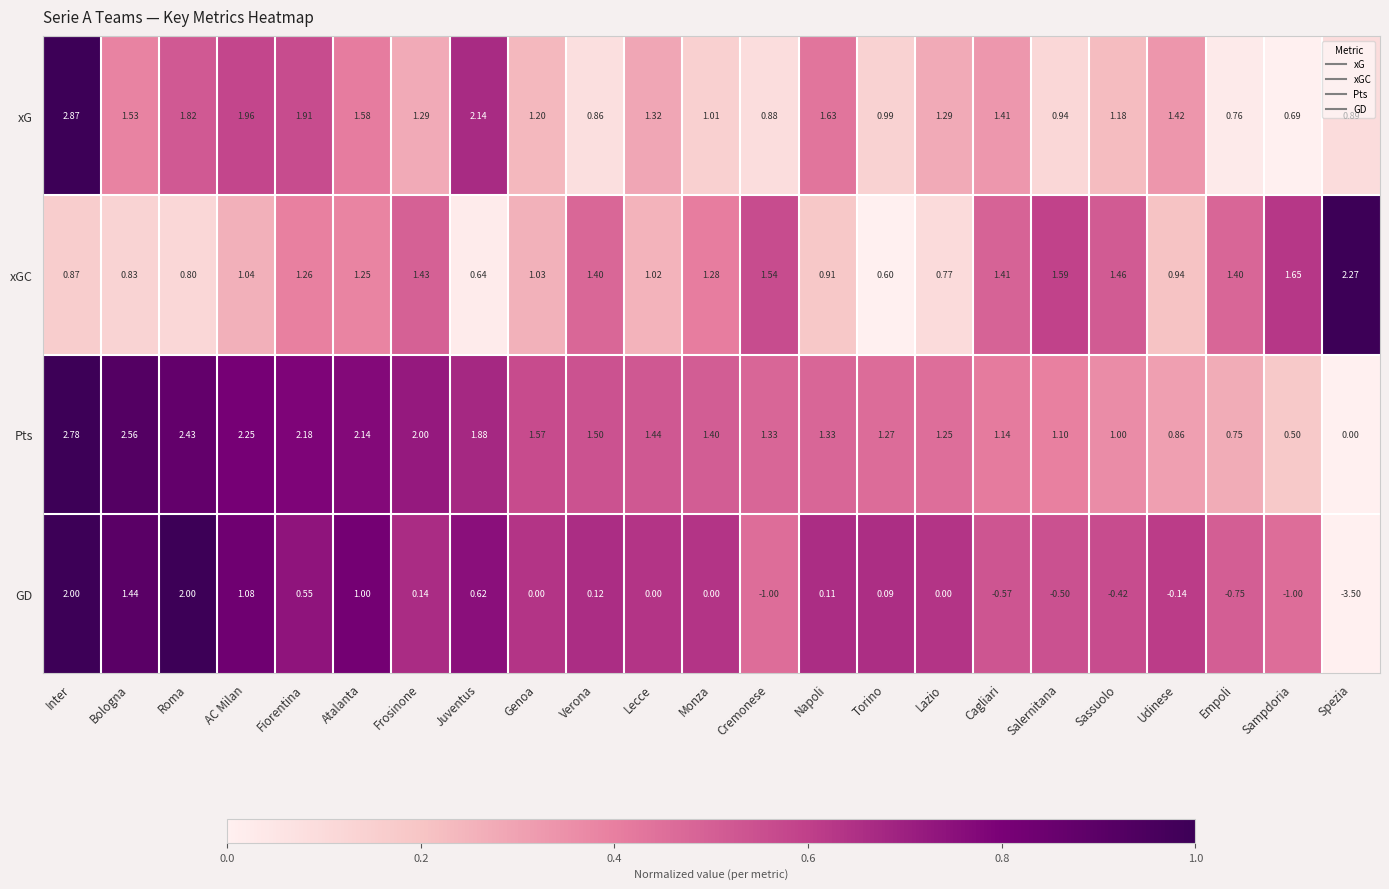

Which series changed the most between AC Milan and Sassuolo?

GD